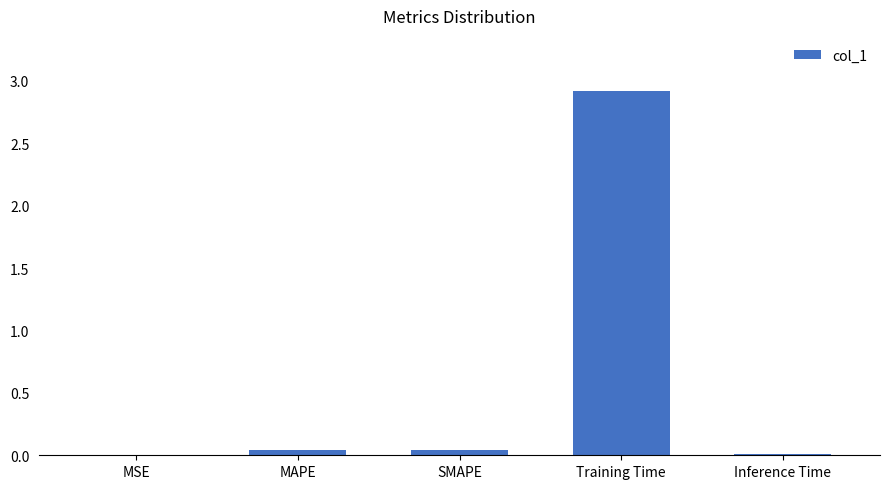

Is it true that the value at Training Time is 4.8?

False